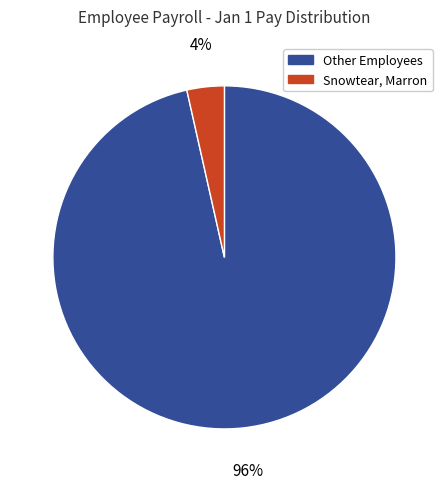

Is it true that Other Employees is 84% of the pie?

False